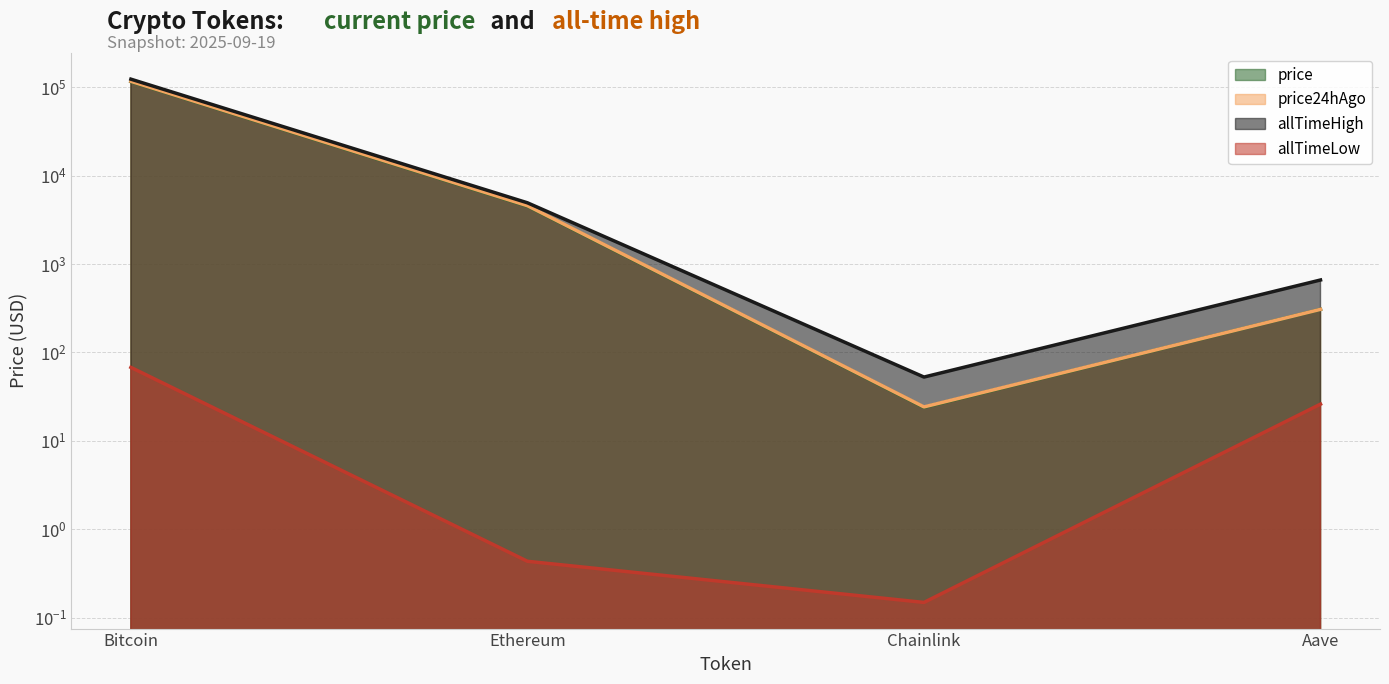

What is the value of the price24hAgo point at the 3rd from the left?

24.2